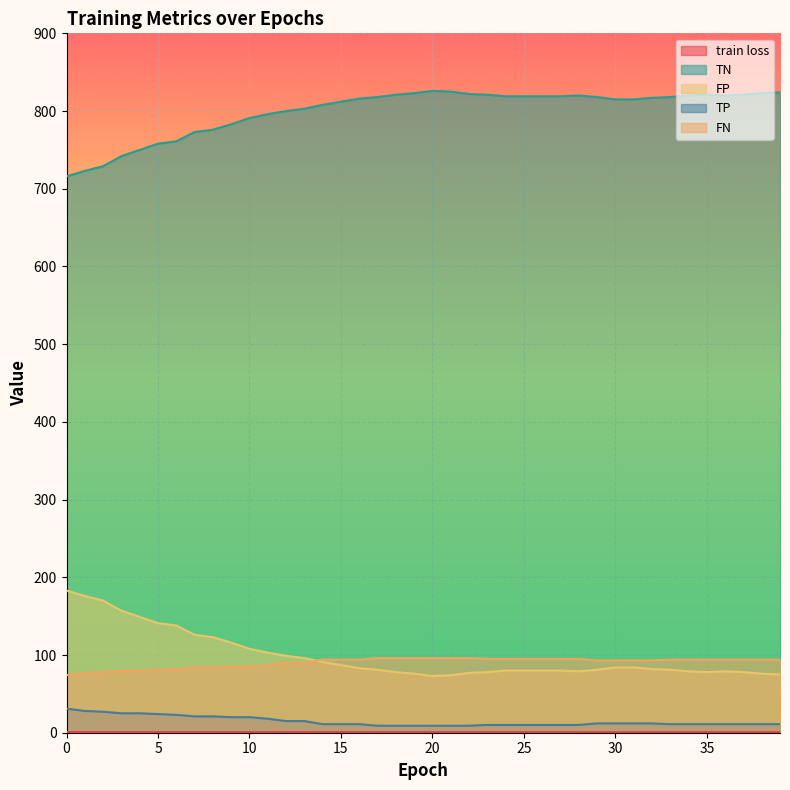

What is the maximum value shown in the chart?

826.0